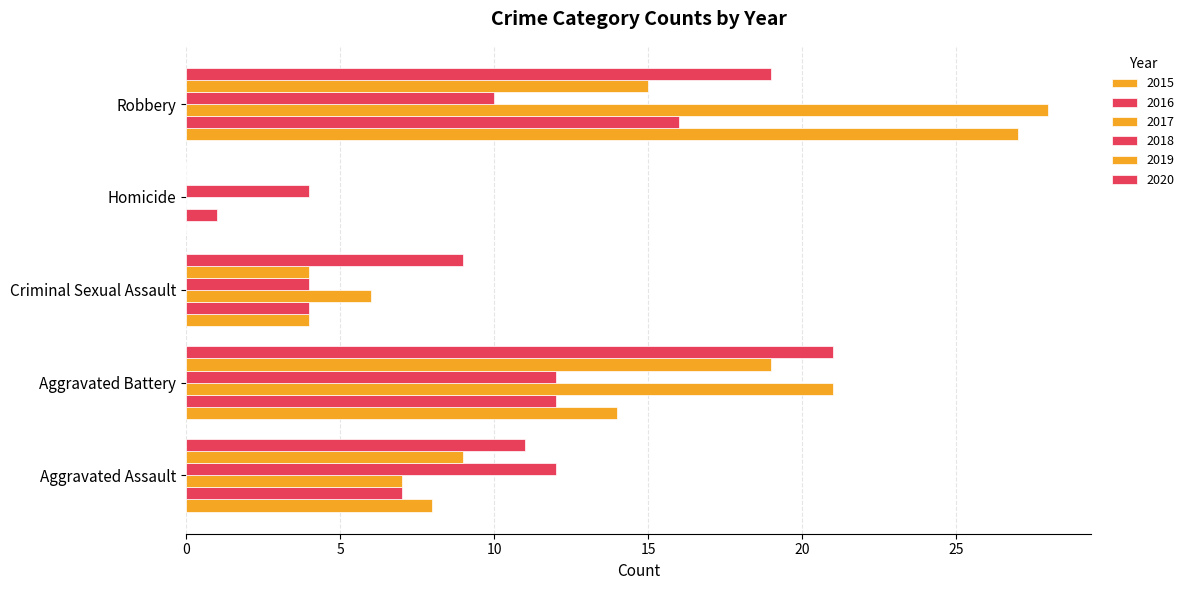

The value of 2017 at Aggravated Assault is 11. True or false?

False